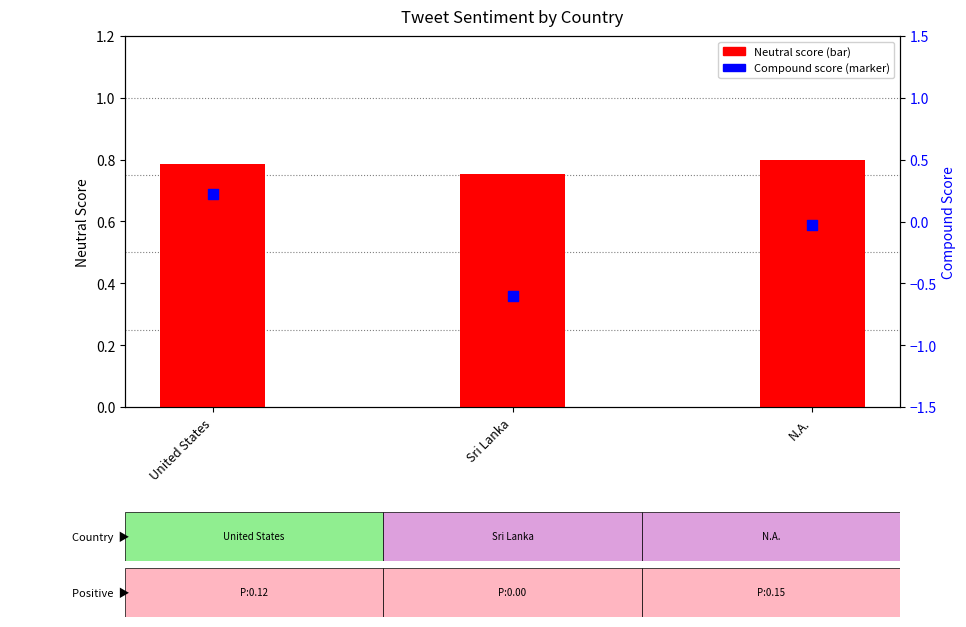

Which series contains the highest Y value?

Neutral